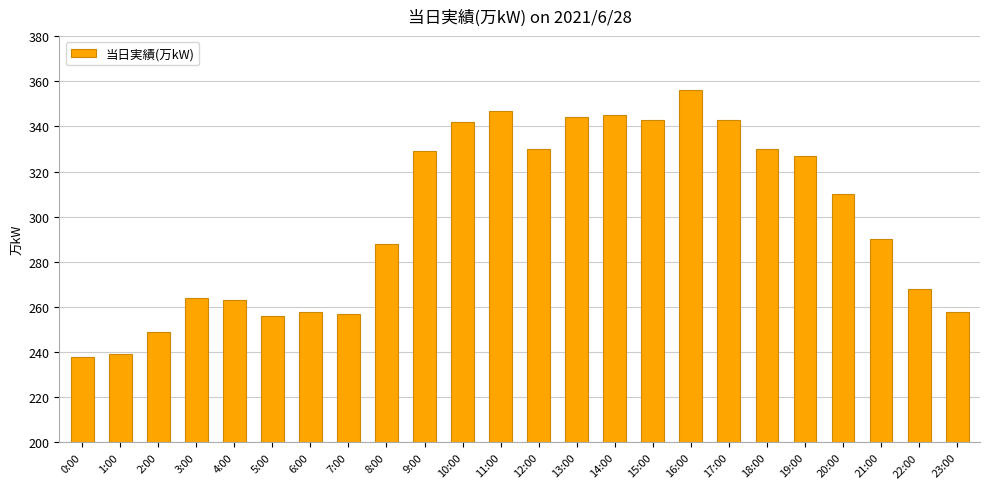

Reading right to left, extract all data points from this chart.

23:00=258	22:00=268	21:00=290	20:00=310	19:00=327	18:00=330	17:00=343	16:00=356	15:00=343	14:00=345	13:00=344	12:00=330	11:00=347	10:00=342	9:00=329	8:00=288	7:00=257	6:00=258	5:00=256	4:00=263	3:00=264	2:00=249	1:00=239	0:00=238